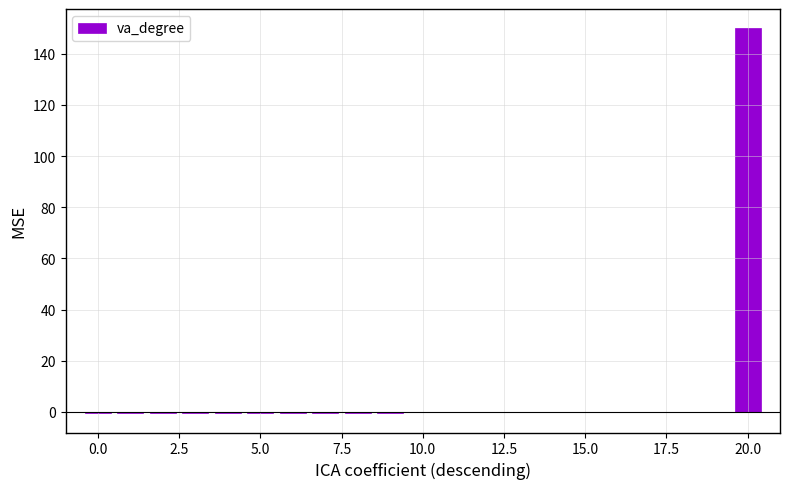

What is the sum of all values?

143.8